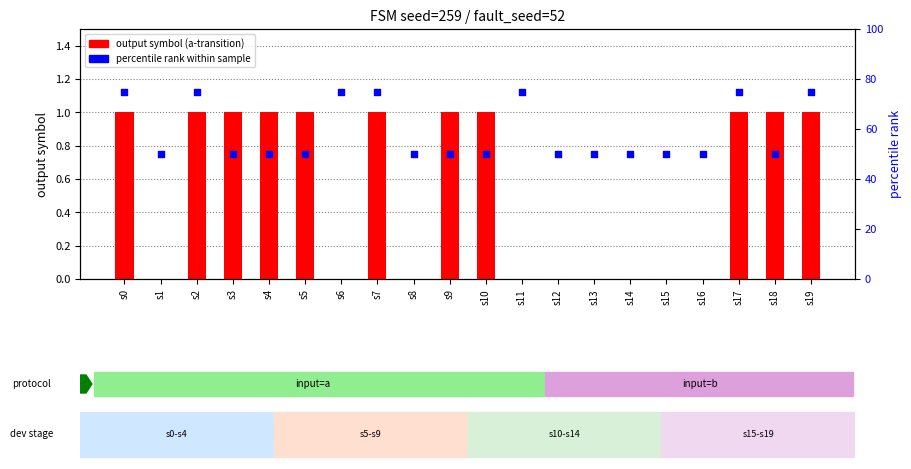

Which series reaches the maximum Y coordinate?

percentile rank within sample